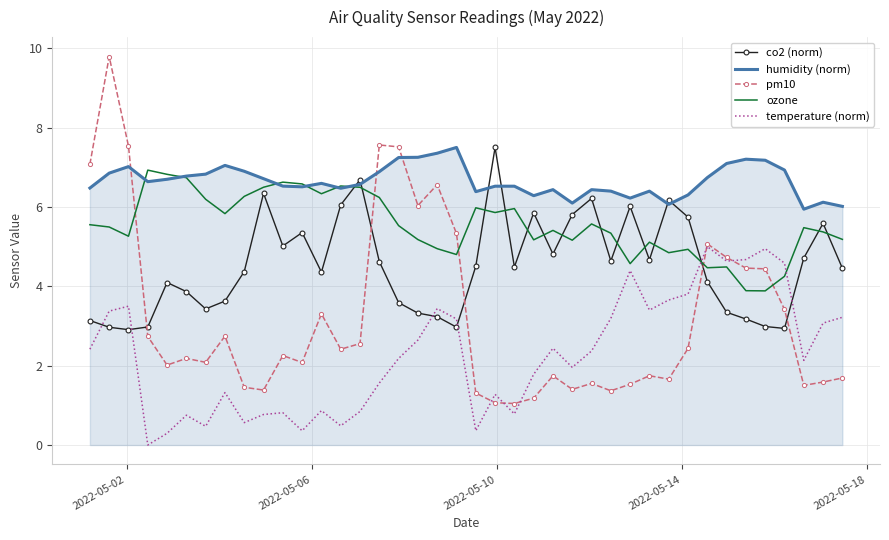

Which series has the largest total across all categories?

humidity (norm)